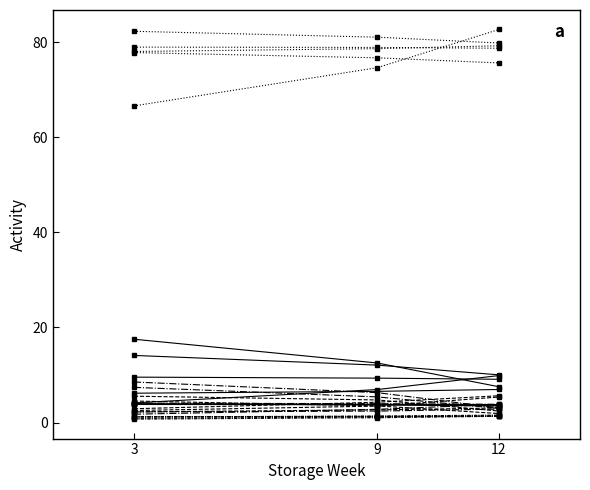

What is the smallest value displayed?

0.9